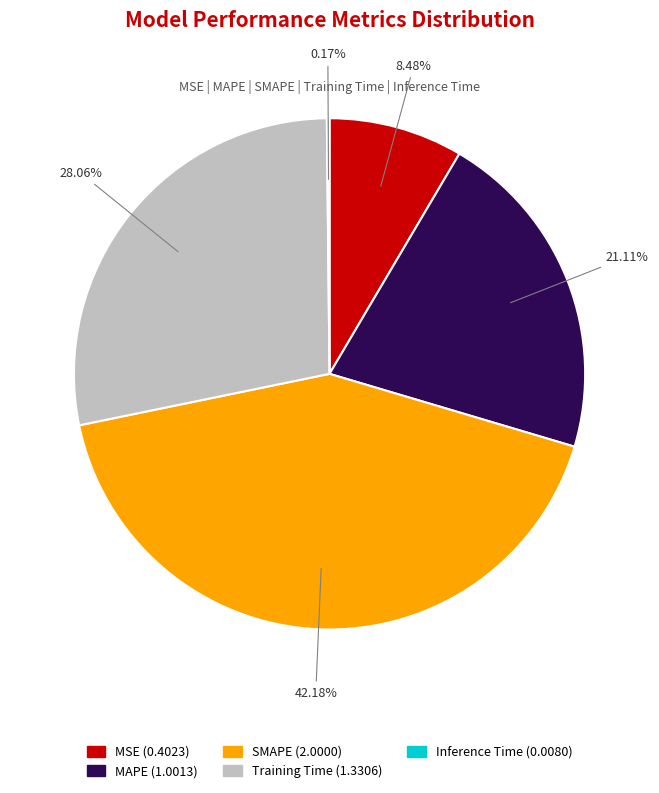

What portion of the pie excludes Training Time?

71.9%